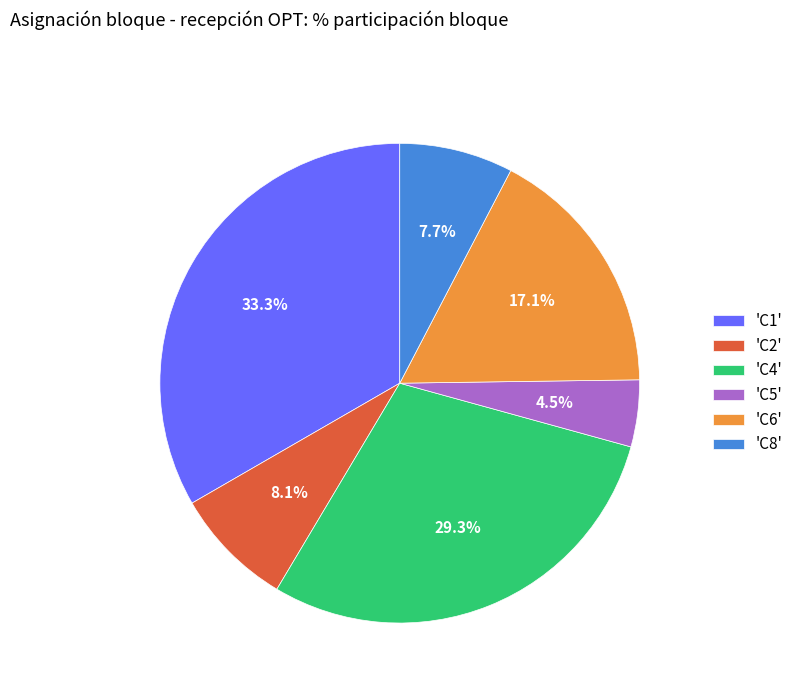

Is there any slice that represents more than half of the pie?

No